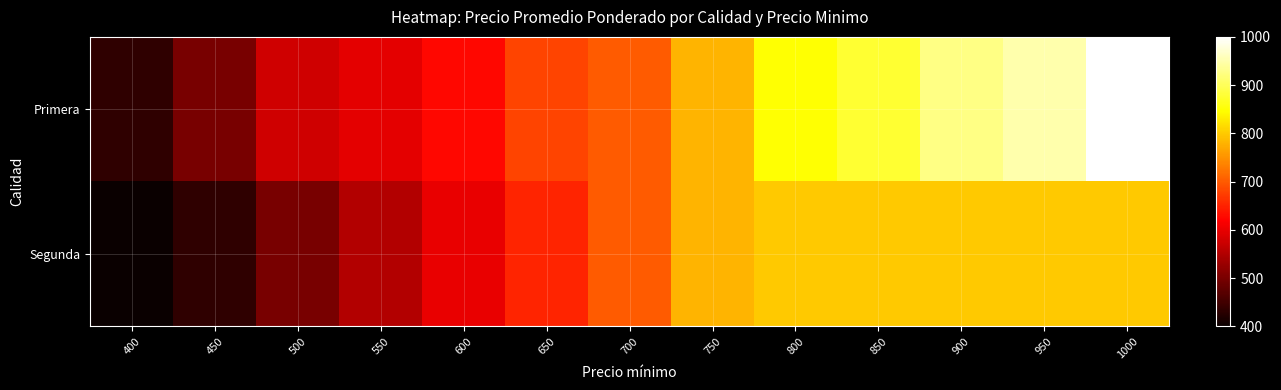

Reading left to right, transcribe all the data shown in this chart.

Primera: 400=433	450=500	500=576	550=595	600=626	650=679	700=700	750=780	800=848	850=877	900=925	950=949	1000=1000
Segunda: 400=400	450=433	500=500	550=550	600=600	650=652	700=700	750=780	800=800	850=800	900=800	950=800	1000=800